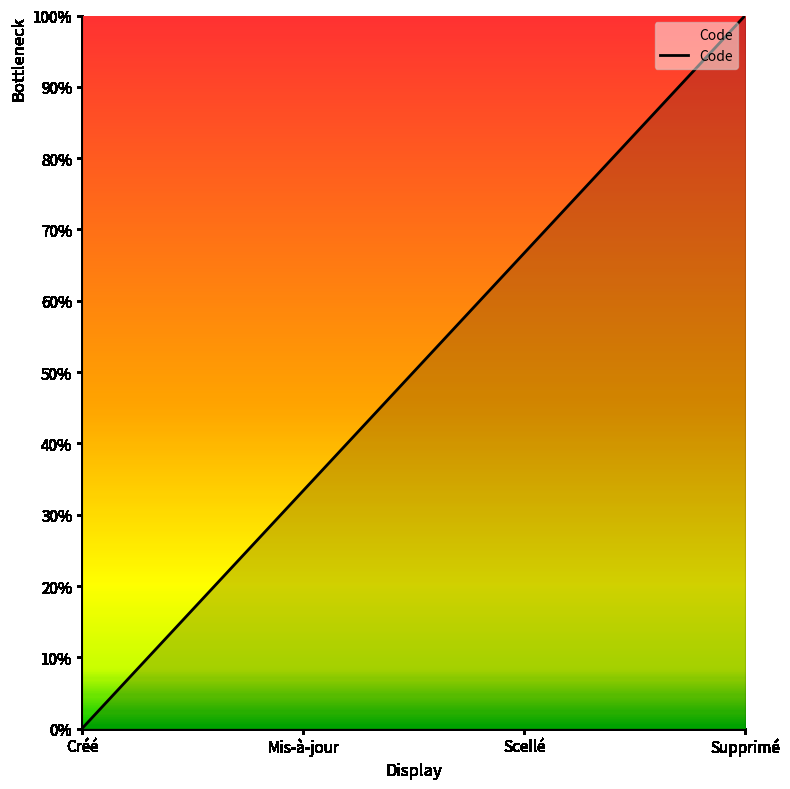

How many data points are above 0?

3